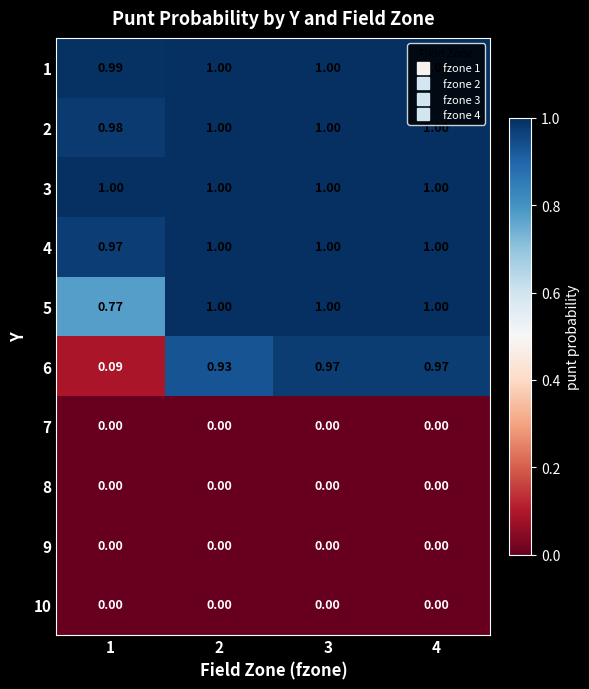

Reading right to left, extract all data points from this chart.

1: 4=1.0	3=1.0	2=1.0	1=1.0
2: 4=1.0	3=1.0	2=1.0	1=1.0
3: 4=1.0	3=1.0	2=1.0	1=1.0
4: 4=1.0	3=1.0	2=1.0	1=1.0
5: 4=1.0	3=1.0	2=1.0	1=0.8
6: 4=1.0	3=1.0	2=0.9	1=0.1
7: 4=0.0	3=0.0	2=0.0	1=0.0
8: 4=0.0	3=0.0	2=0.0	1=0.0
9: 4=0.0	3=0.0	2=0.0	1=0.0
10: 4=0.0	3=0.0	2=0.0	1=0.0